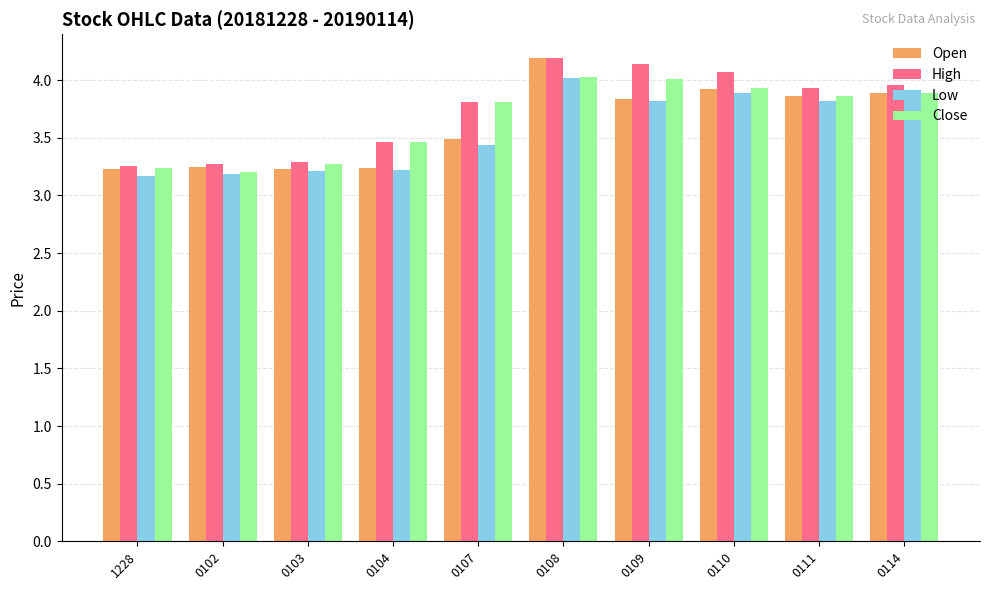

At how many categories does at least one series exceed 3?

10